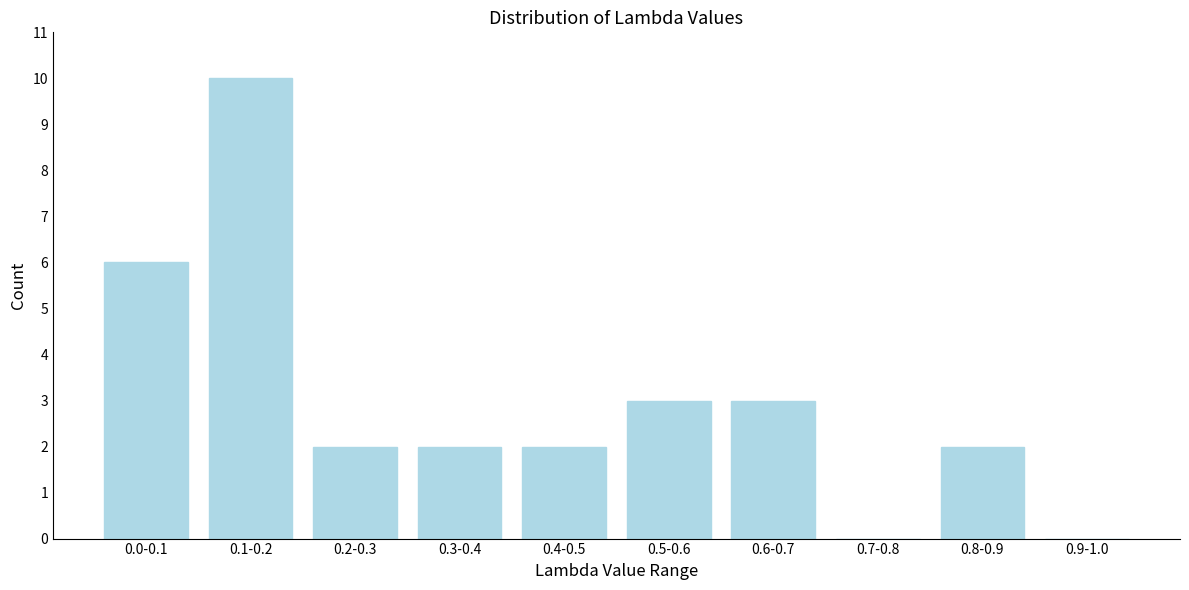

Reading left to right, transcribe all the data shown in this chart.

0.0-0.1=6	0.1-0.2=10	0.2-0.3=2	0.3-0.4=2	0.4-0.5=2	0.5-0.6=3	0.6-0.7=3	0.7-0.8=0	0.8-0.9=2	0.9-1.0=0